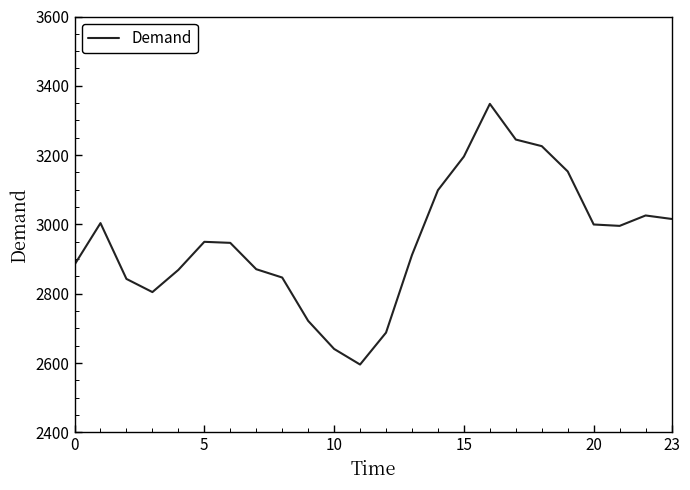

What is the maximum value shown in the chart?

3348